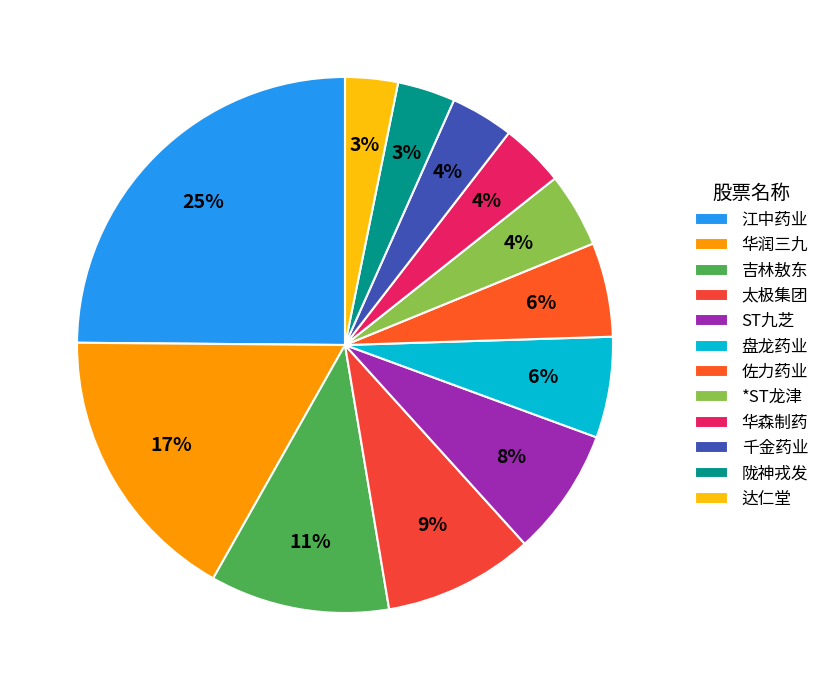

Rank the categories by value from lowest to highest.

达仁堂, 陇神戎发, 千金药业, 华森制药, *ST龙津, 佐力药业, 盘龙药业, ST九芝, 太极集团, 吉林敖东, 华润三九, 江中药业